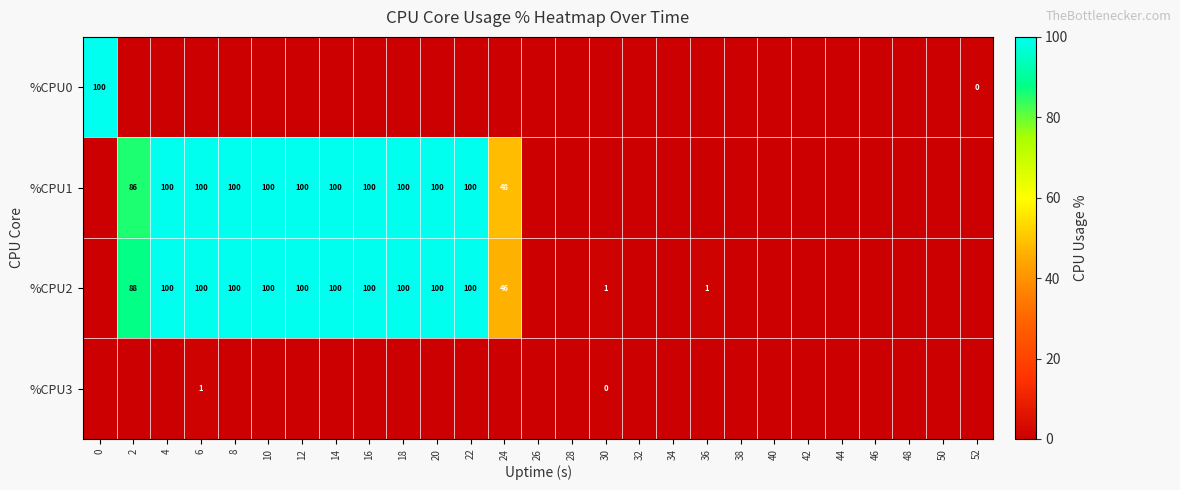

The value of %CPU1 at 4 is 100. True or false?

True